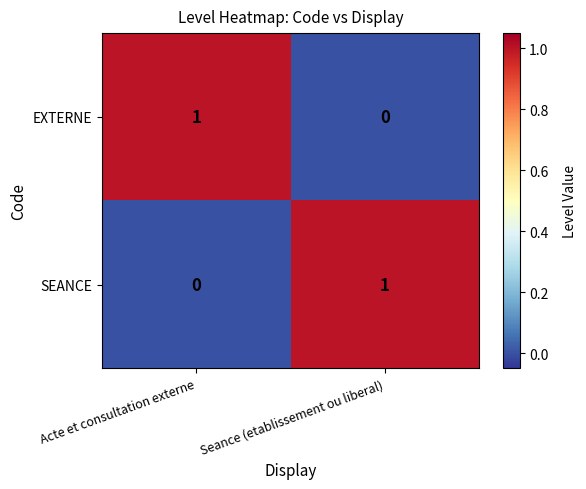

At which label does EXTERNE reach its peak?

Acte et consultation externe